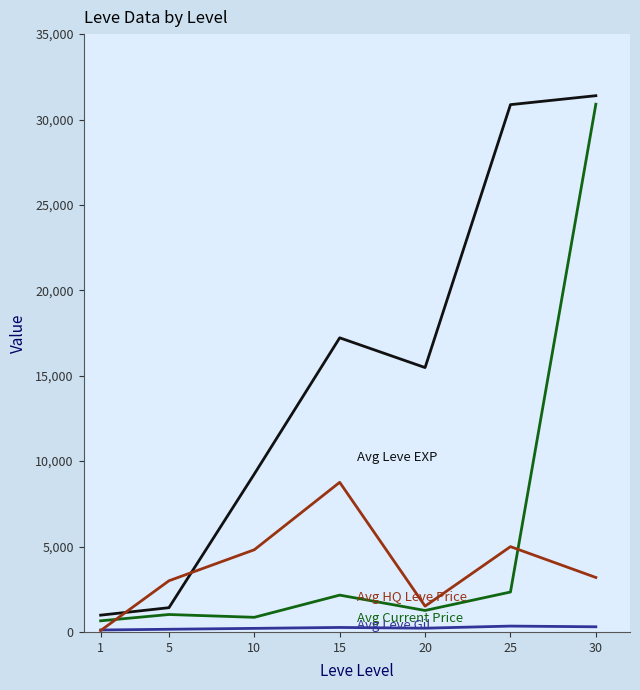

What is the greatest value displayed?

31395